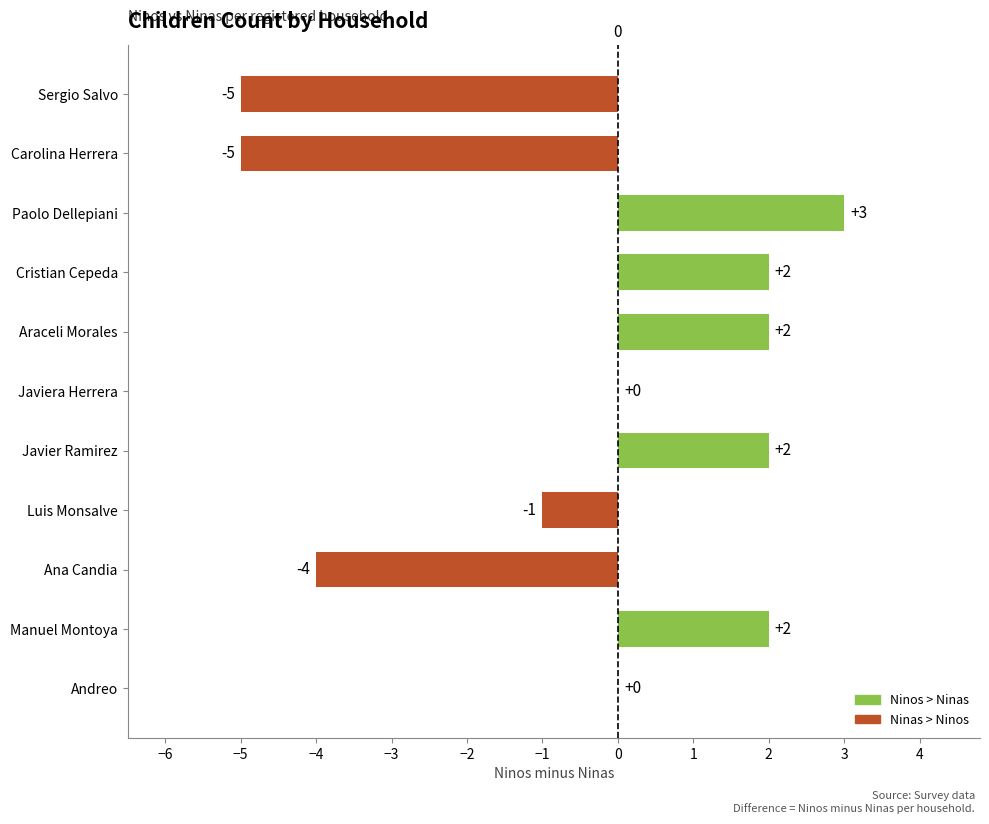

List the labels in order of Ninas value, largest first.

Sergio Salvo, Ana Candia, Carolina Herrera, Andreo, Manuel Montoya, Luis Monsalve, Javiera Herrera, Cristian Cepeda, Paolo Dellepiani, Javier Ramirez, Araceli Morales